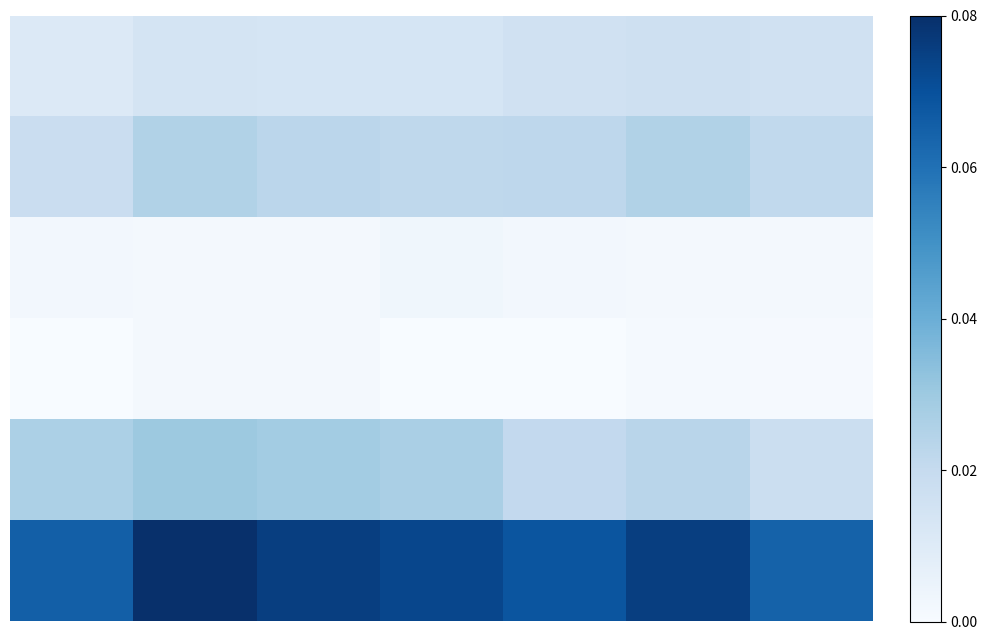

At how many categories does at least one series exceed 0?

7